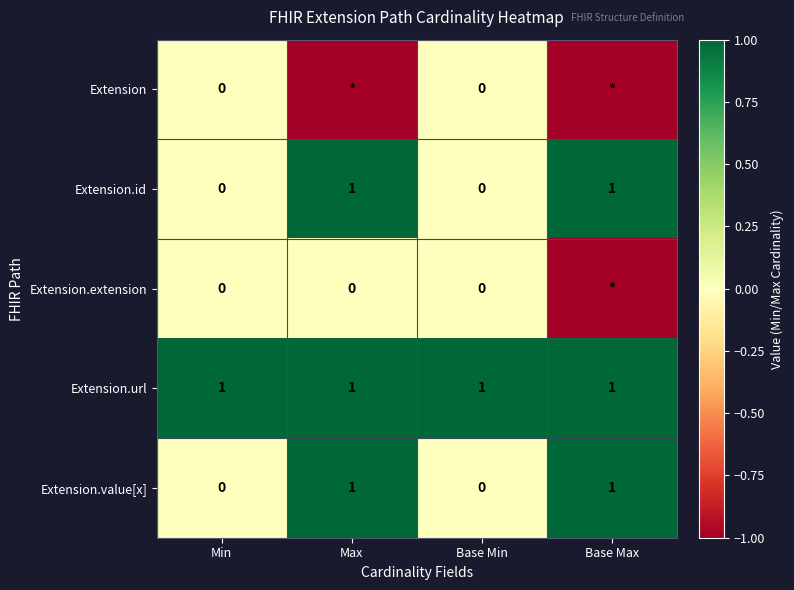

Is the value of Extension.value[x] at Max greater than the value of Extension.extension at Max?

Yes